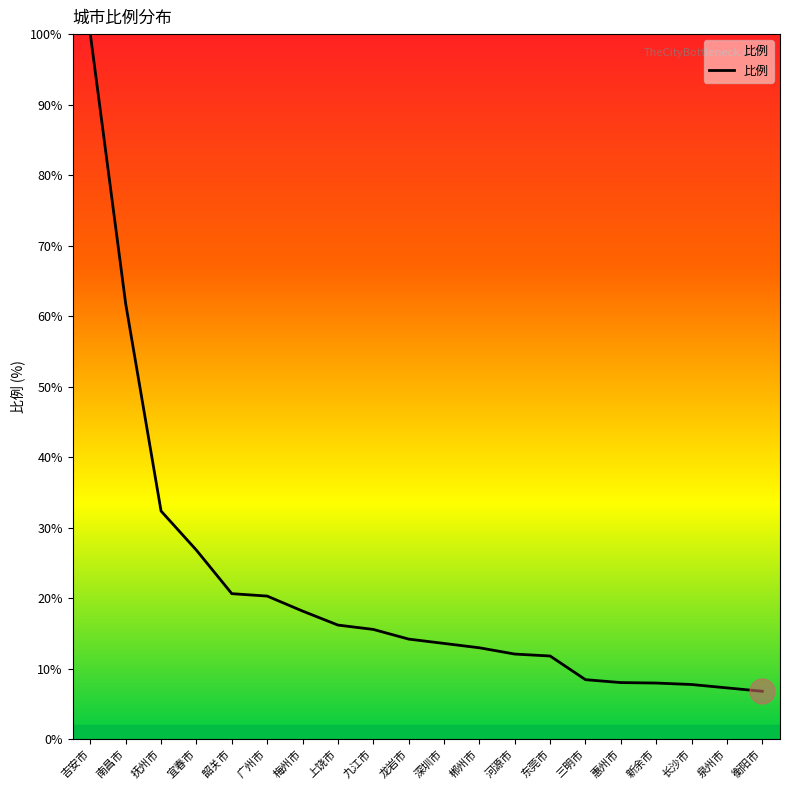

What is the sum of all values?

422.5